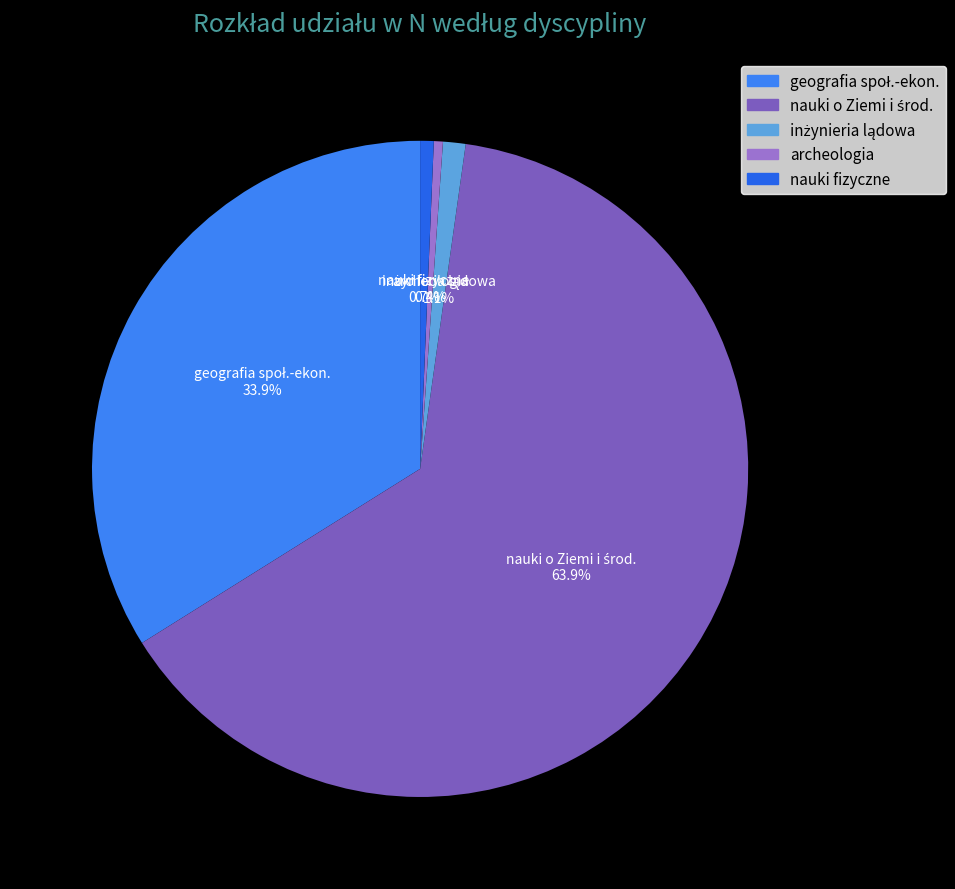

How many slices are in this pie chart?

5